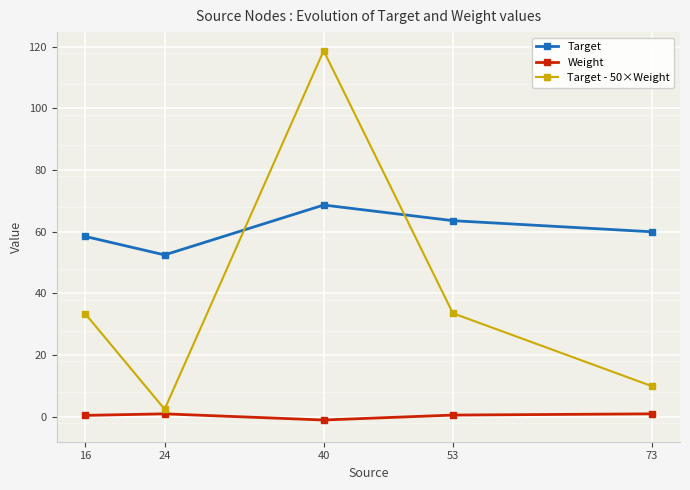

What is the average value of the Weight series?

0.4